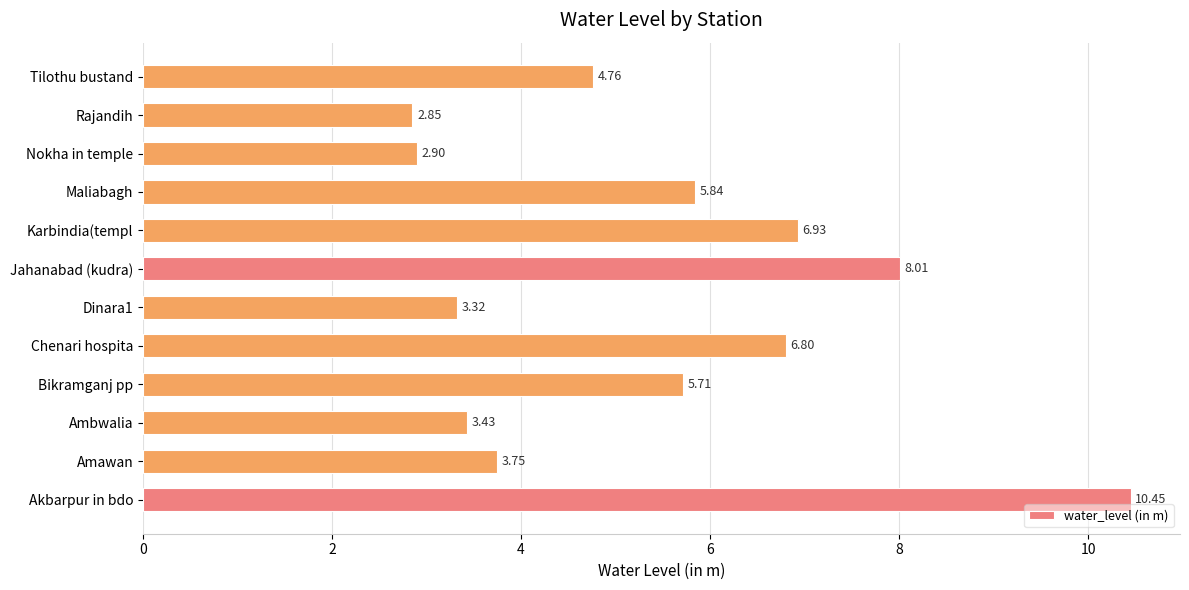

What is the minimum value shown in the chart?

2.9